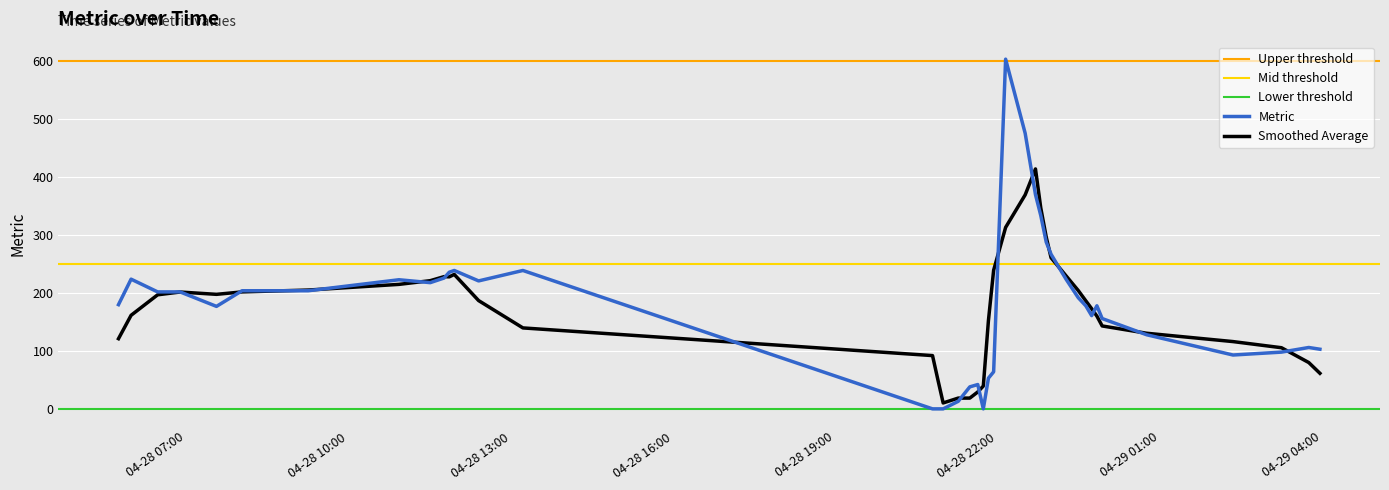

True or false: the data has more than 0 interior local peaks.

True